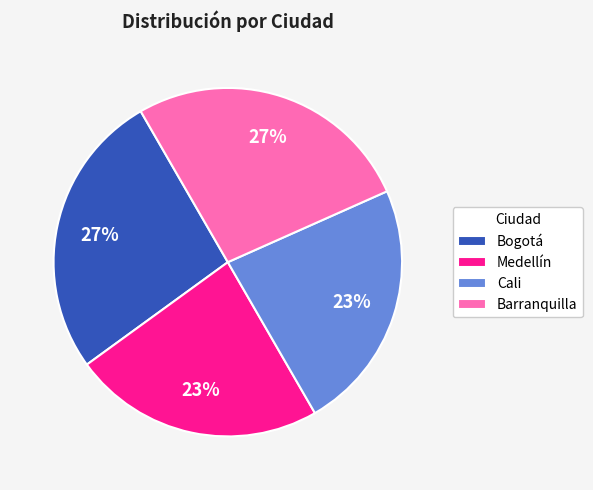

To the nearest percent, what is the combined percentage of Barranquilla and Medellín?

50%